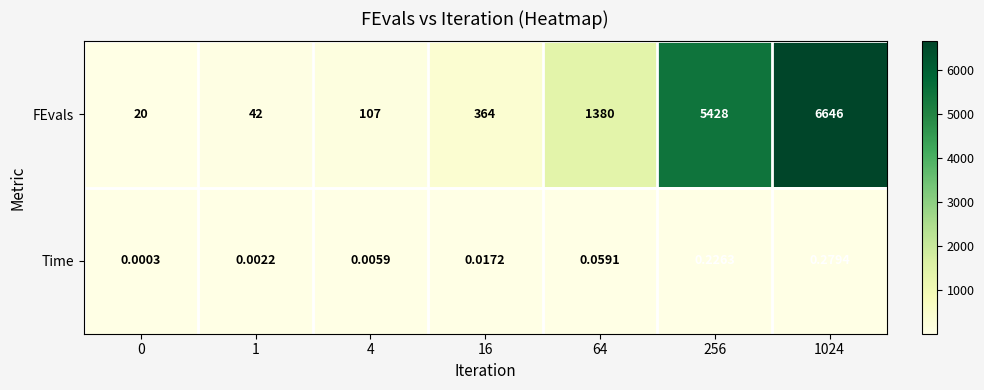

Rank the series by their average value, from highest to lowest.

FEvals, Time